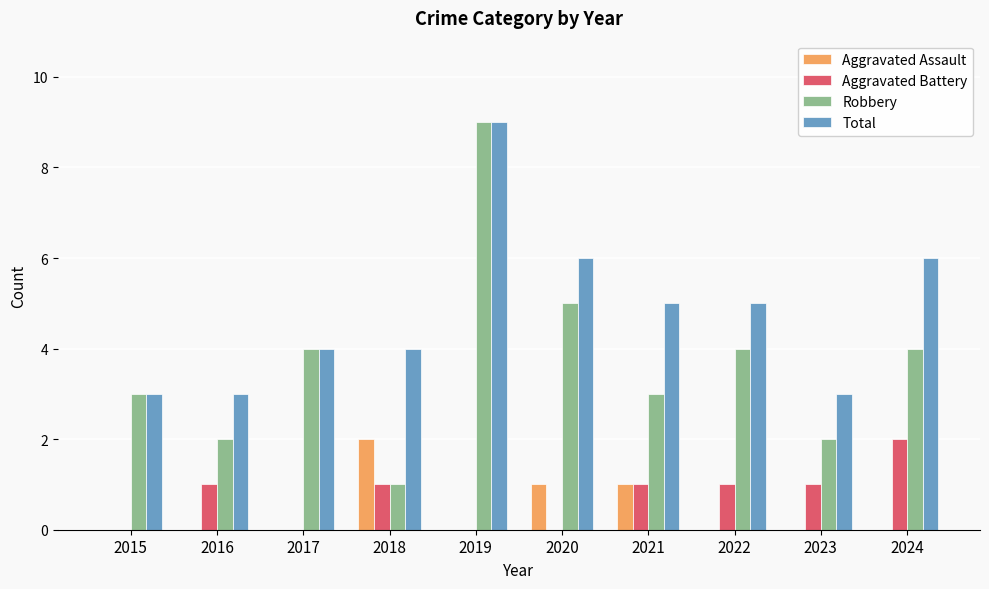

What is the spread (max minus min) of values at 2019?

9